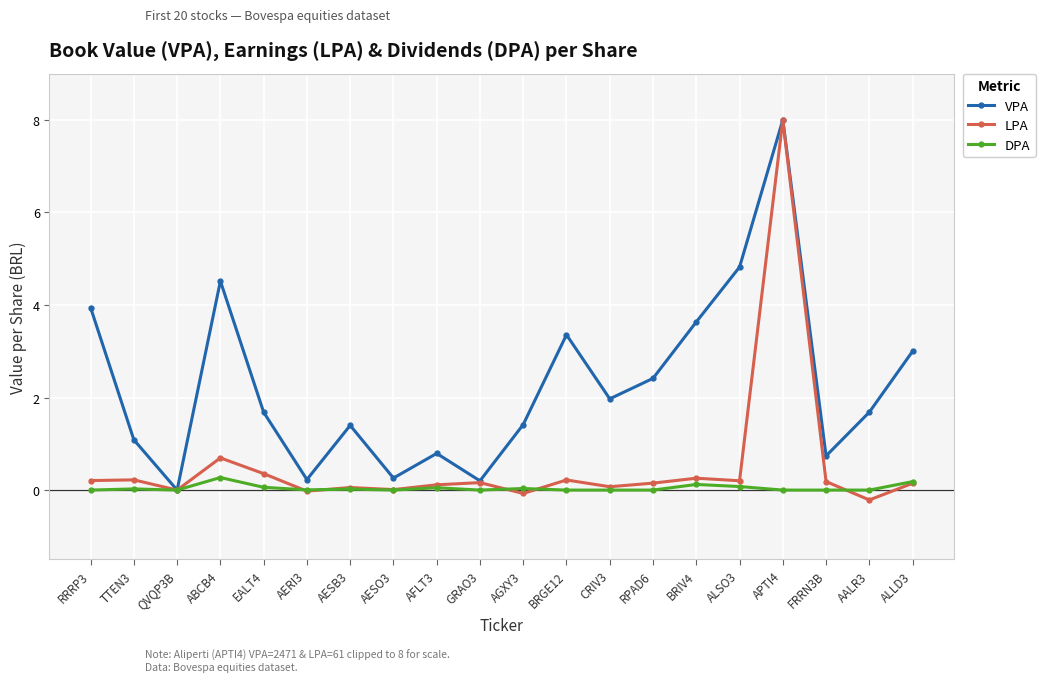

Which category has the highest value in the LPA series?

APTI4